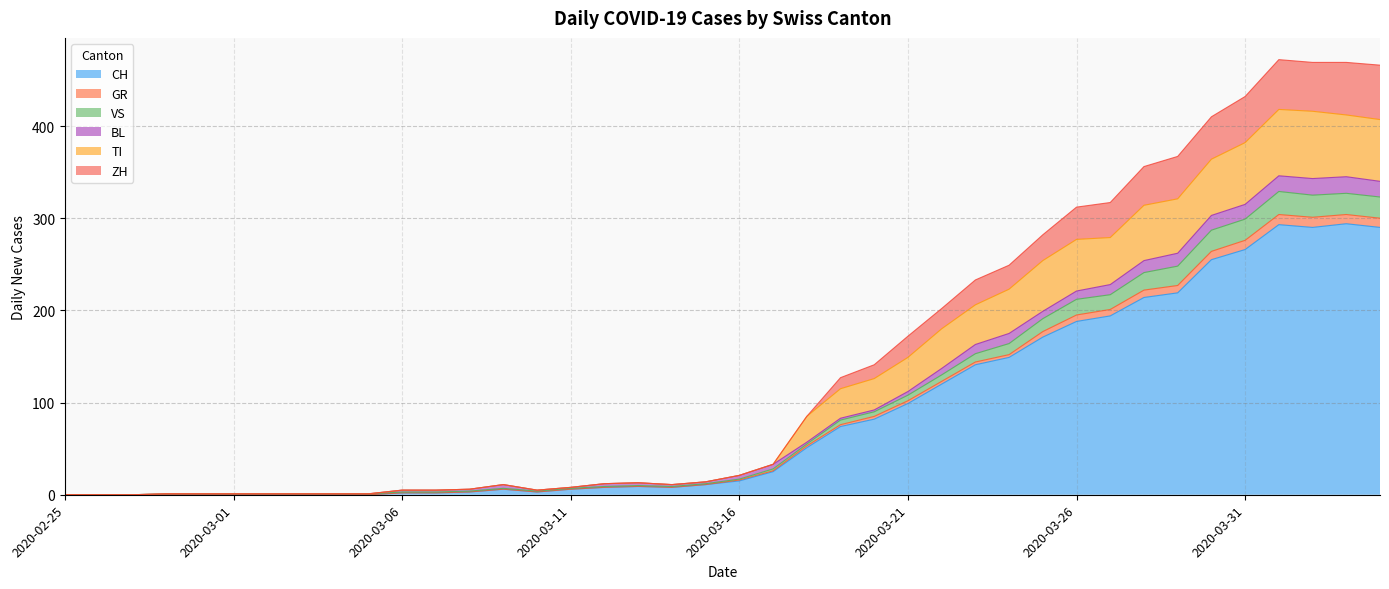

Which category has the lowest value across all series?

2020-02-25